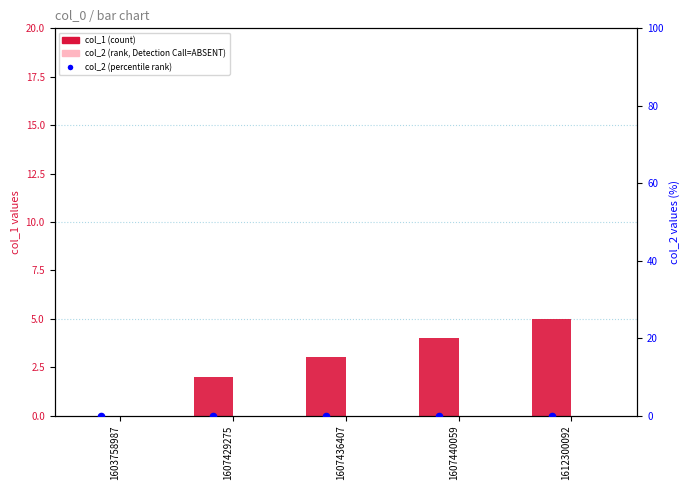

What is the total value across all series at 1607429275?

2